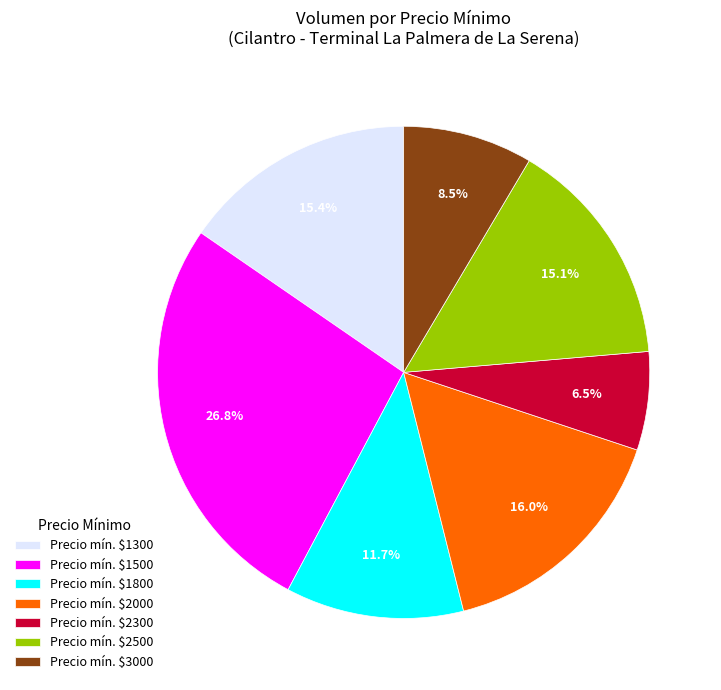

How many segments does this pie chart have?

7